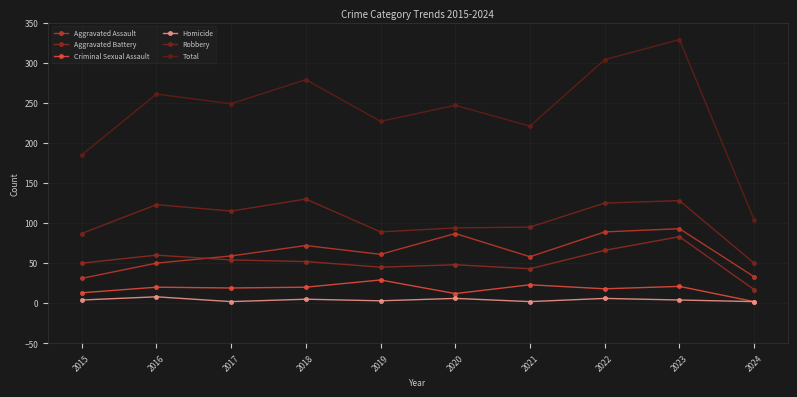

Reading right to left, transcribe all the data shown in this chart.

Aggravated Assault: 33	93	89	58	87	61	72	59	50	31
Aggravated Battery: 17	83	66	43	48	45	52	54	60	50
Criminal Sexual Assault: 2	21	18	23	12	29	20	19	20	13
Homicide: 2	4	6	2	6	3	5	2	8	4
Robbery: 50	128	125	95	94	89	130	115	123	87
Total: 104	329	304	221	247	227	279	249	261	185